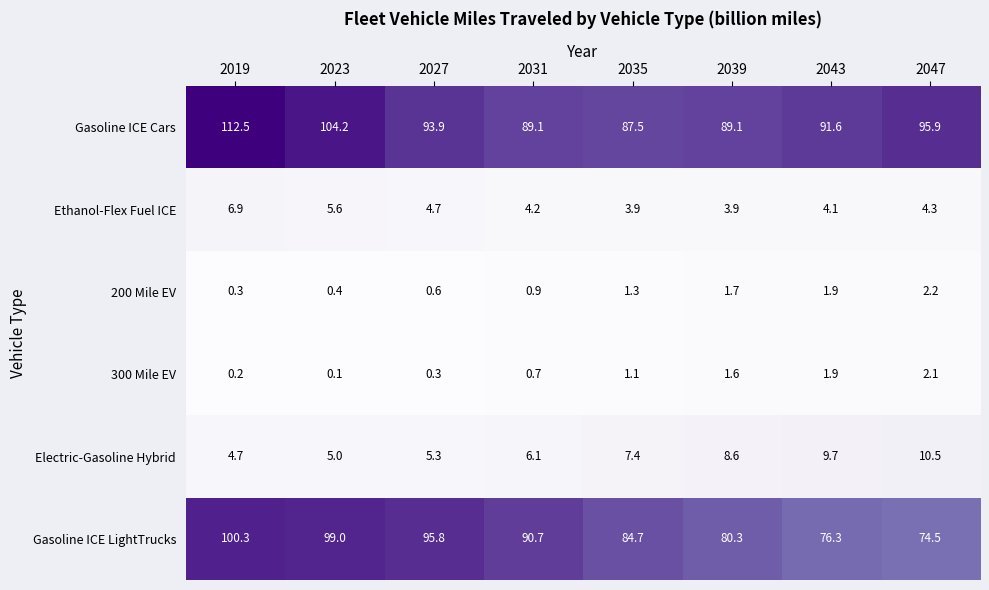

Which series changed the most between 2019 and 2047?

Gasoline ICE LightTrucks